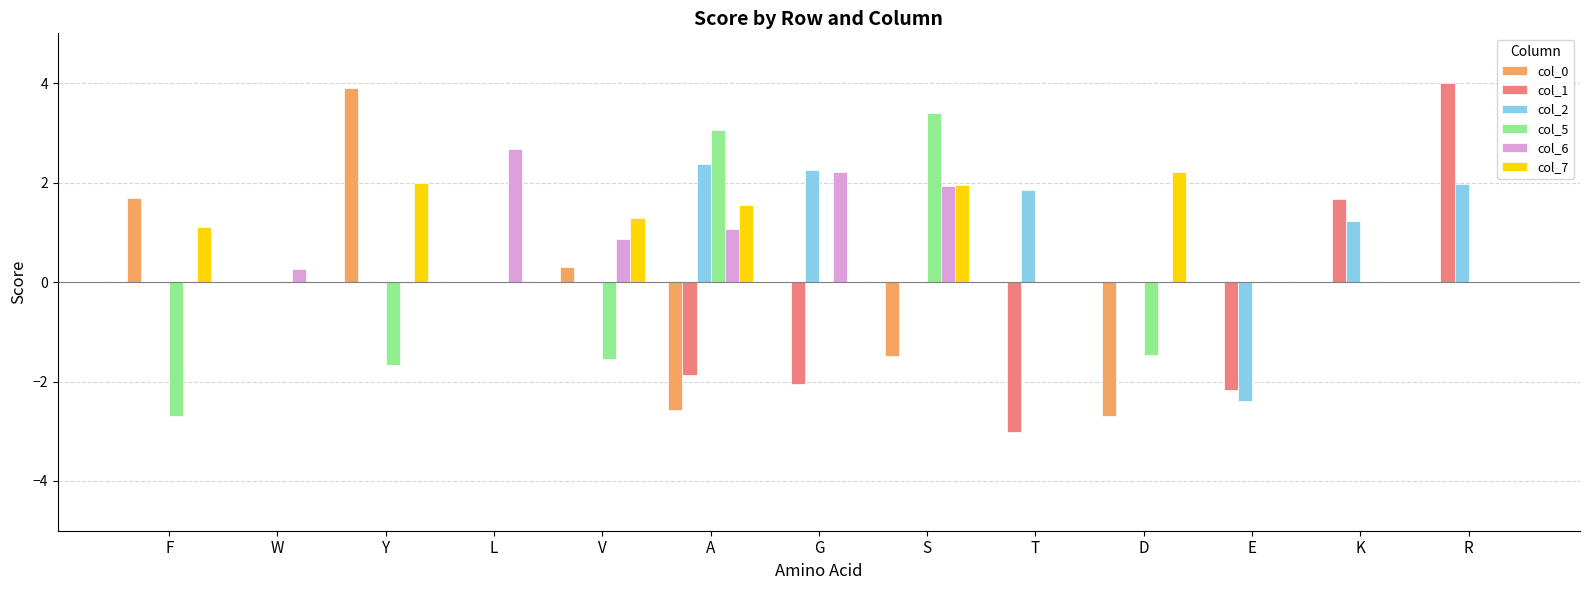

Which series has the largest total across all categories?

col_7